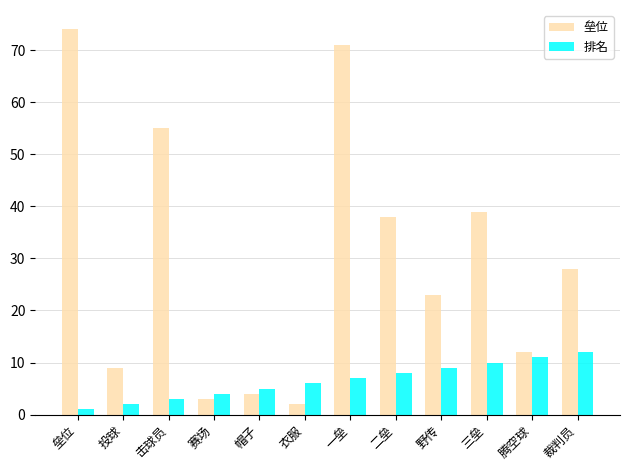

What is the sum of the 排名 values at 垒位 and 野传?

10